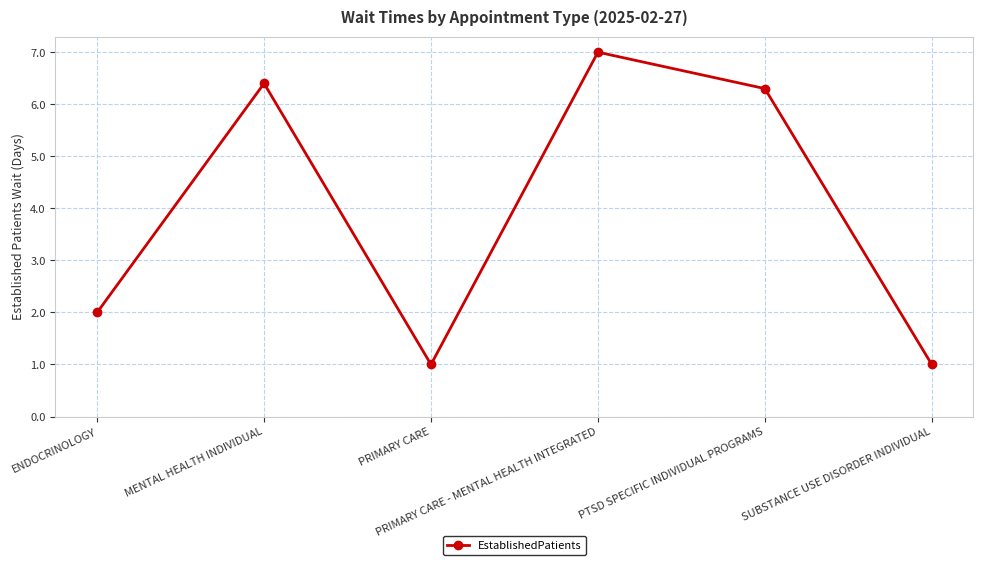

True or false: the data shows 1.0 at SUBSTANCE USE DISORDER INDIVIDUAL.

True